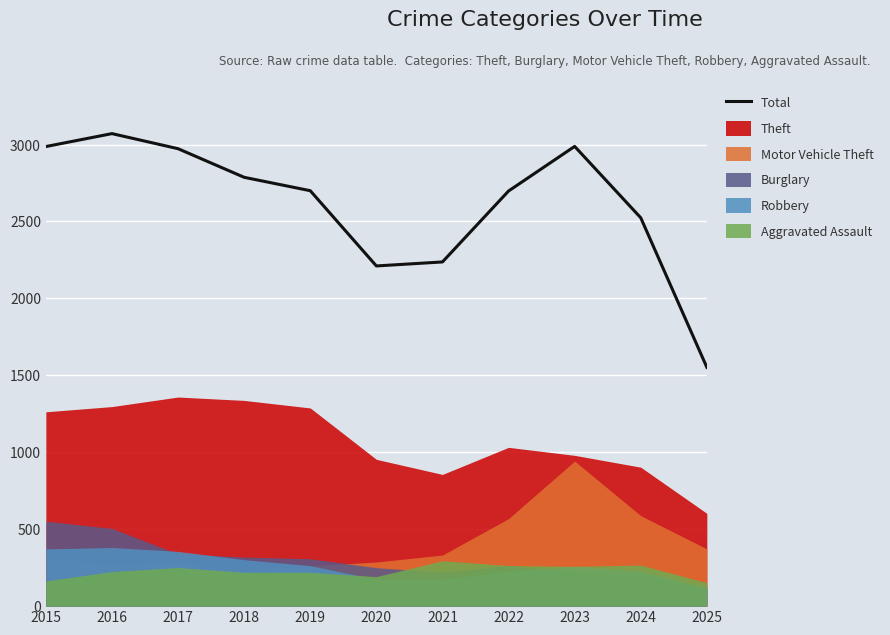

What is the difference between the maximum and minimum values?

1519